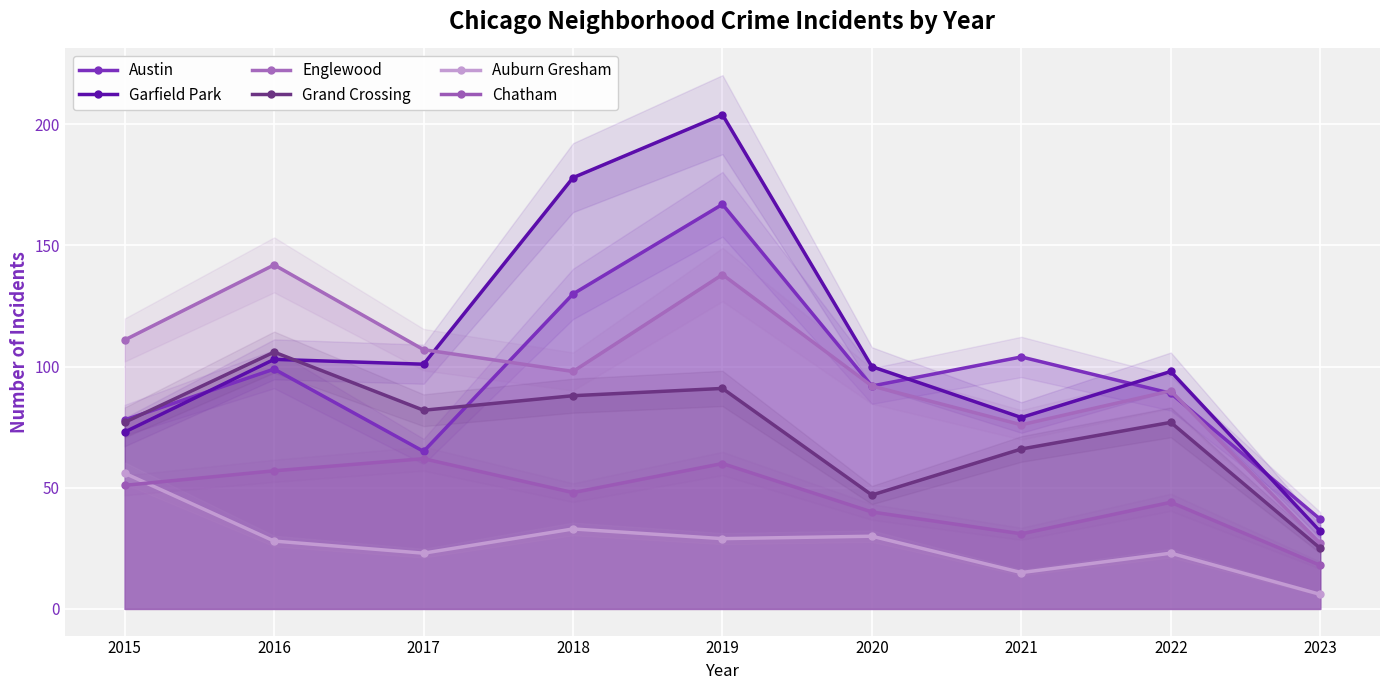

True or false: Chatham has more than 2 points higher than both neighbors.

True